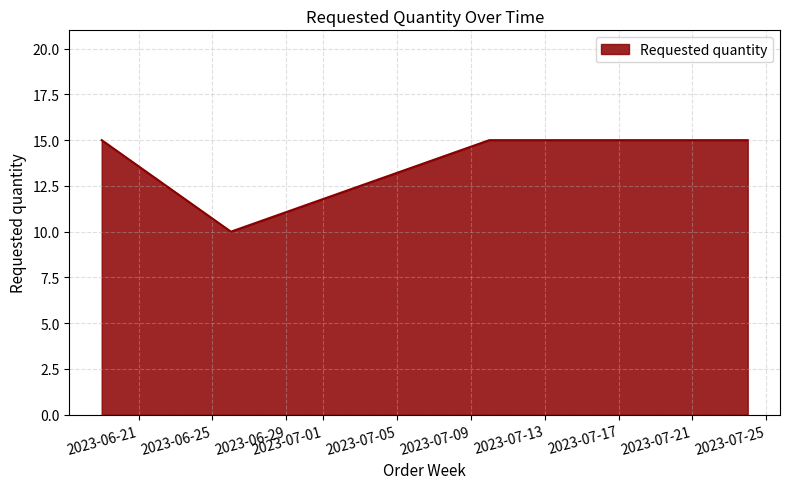

What is the sum of all values?

70